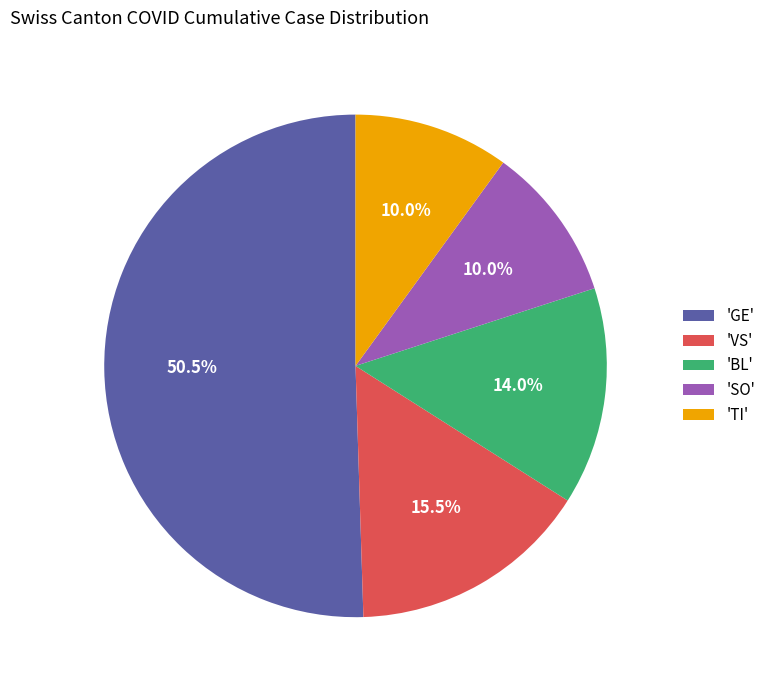

Is 'VS' the majority of the pie?

No